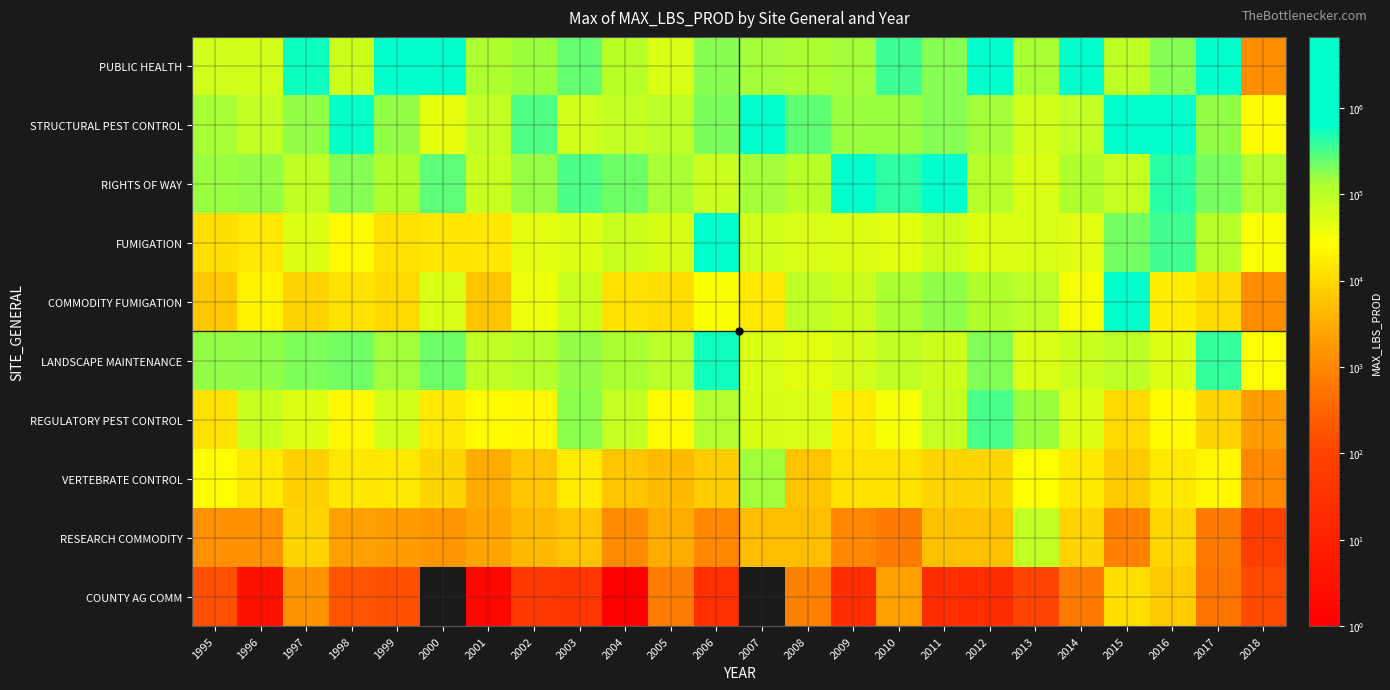

Which has a higher value, 2015 or 1996?

2015